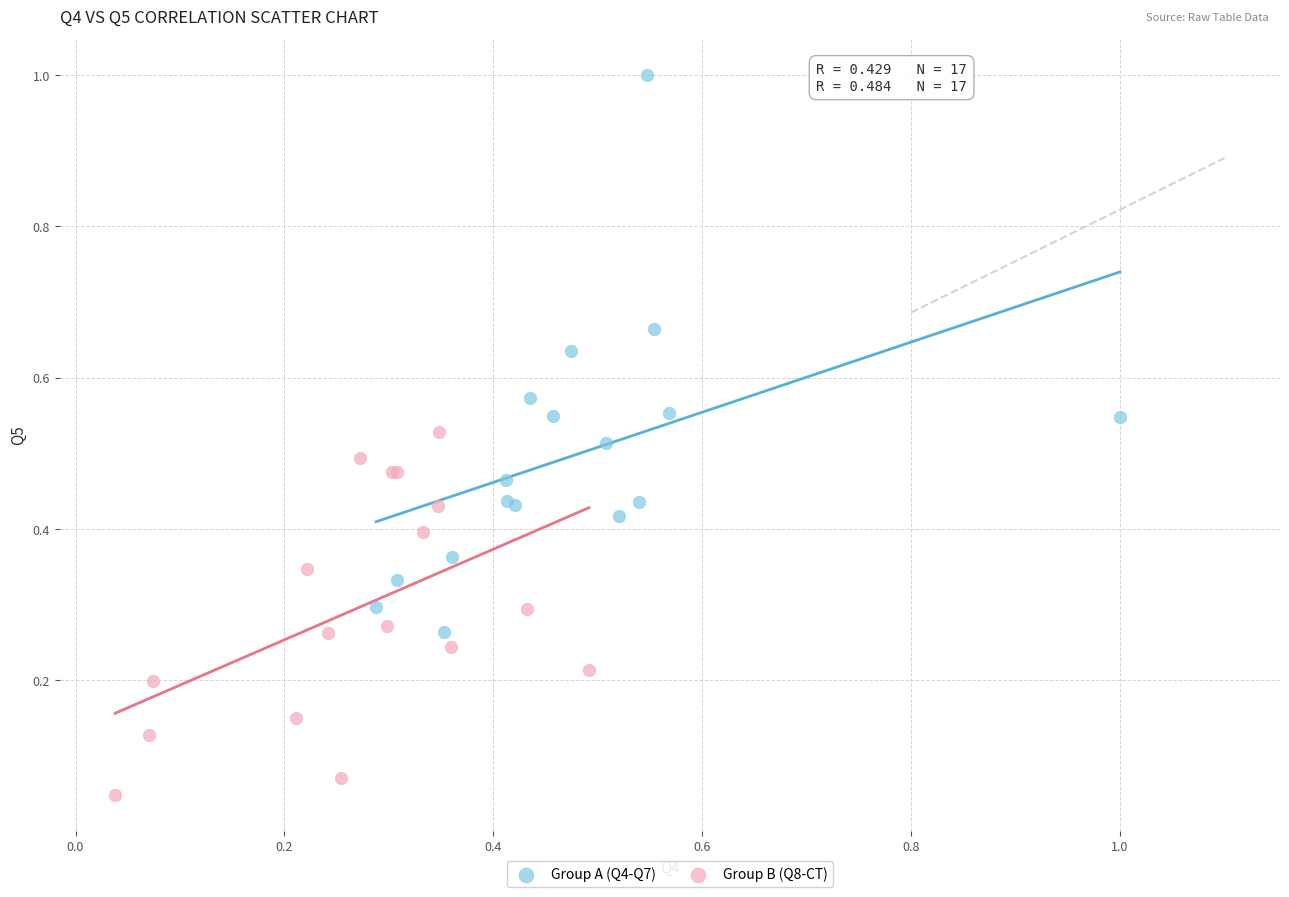

Which series has the widest spread of Y values?

Group A (Q4-Q7)